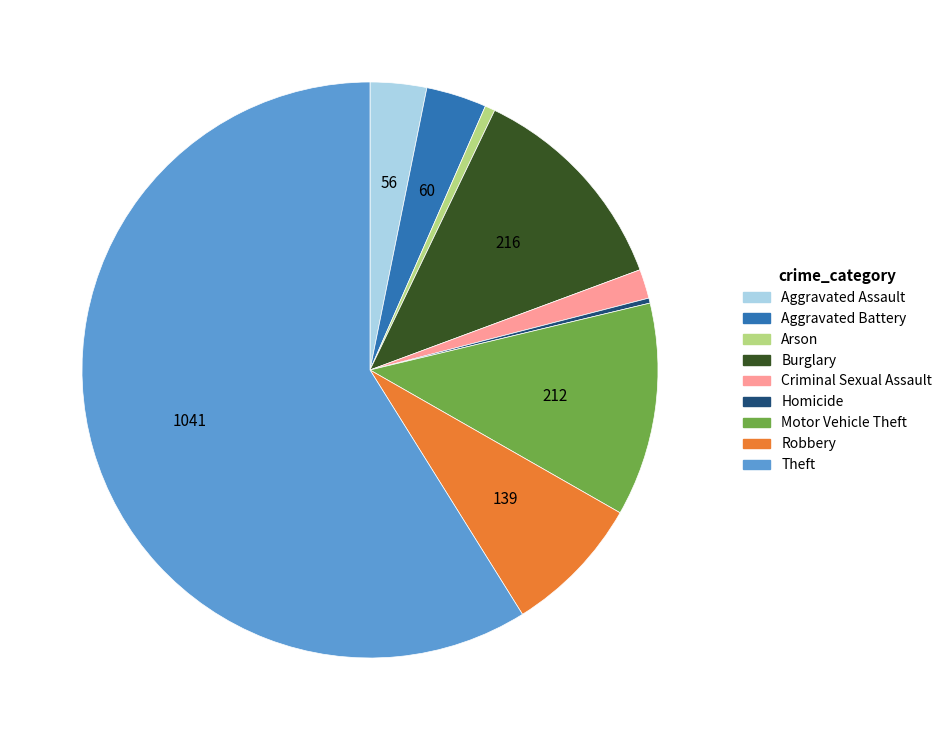

Does any single category account for the majority?

Yes